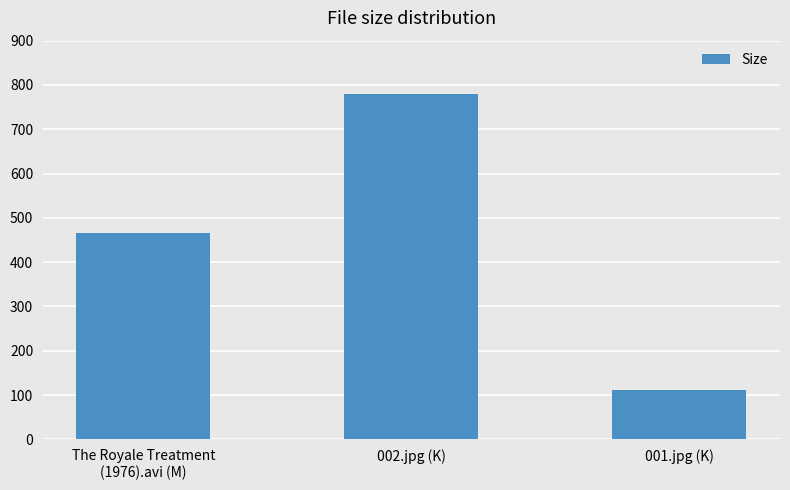

What is the difference between the maximum and second lowest values?

311.9